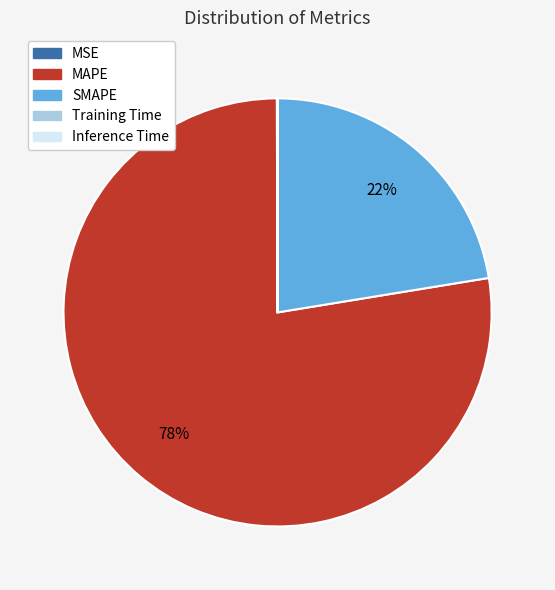

The MAPE slice represents 64% of the pie. True or false?

False